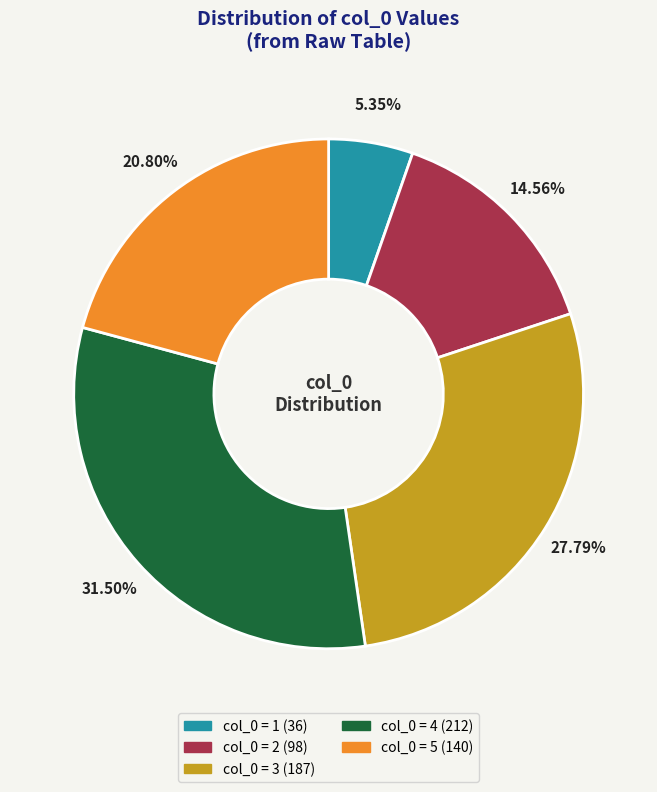

How many segments does this pie chart have?

5